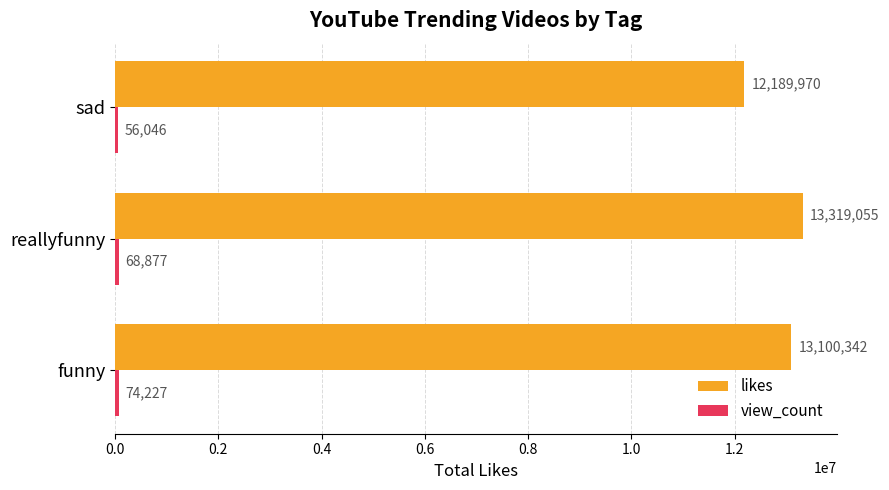

What is the greatest value displayed?

13319055